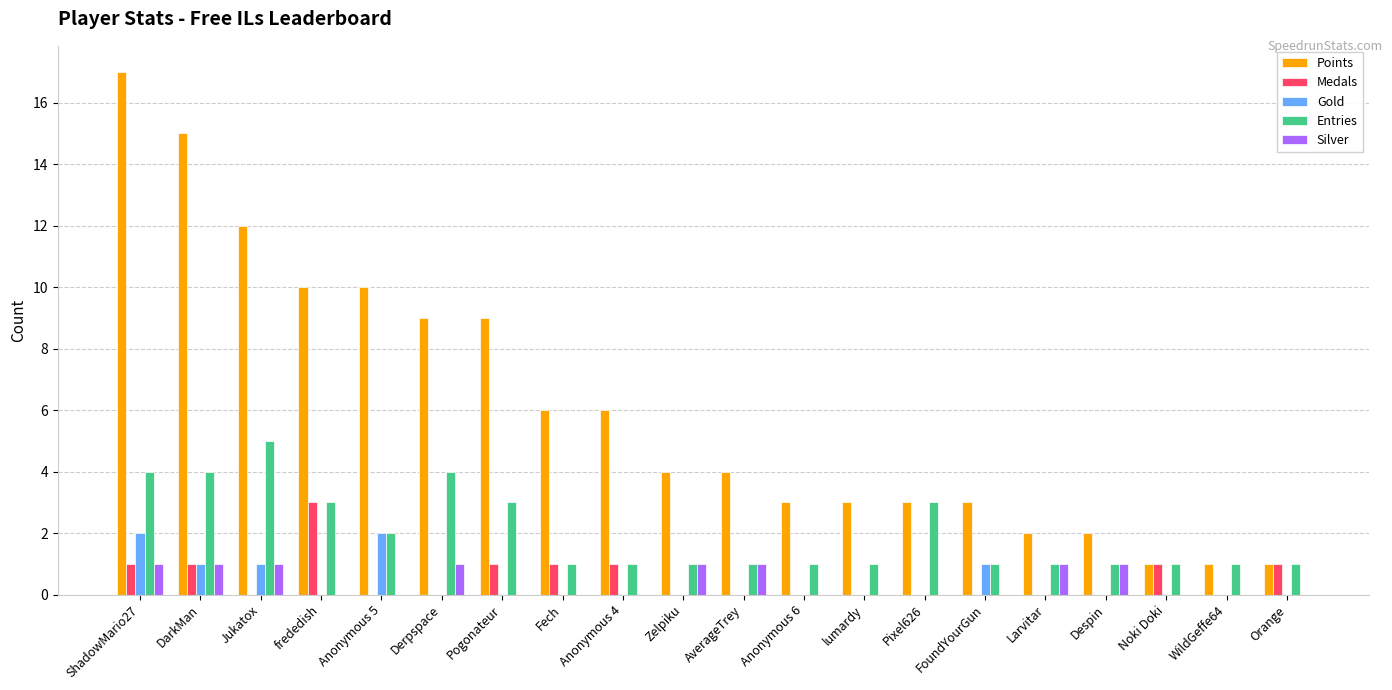

What is the sum of all Medals values?

10